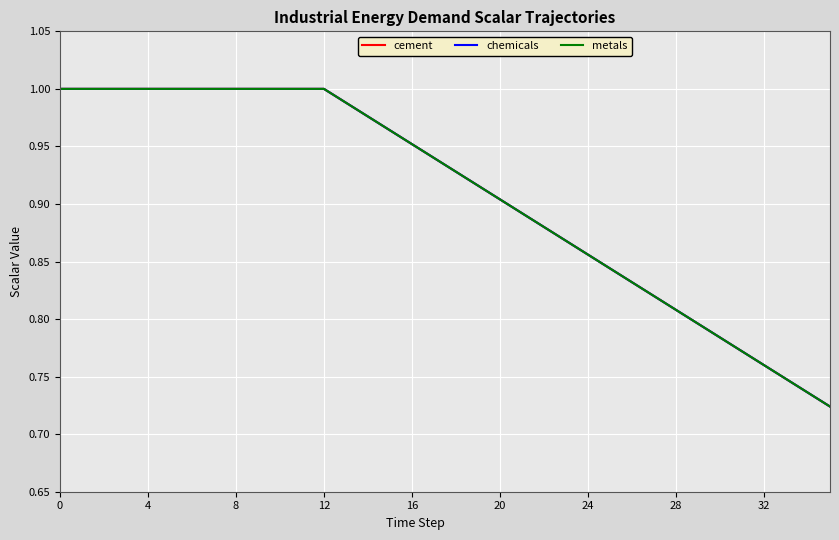

At how many categories does at least one series exceed 0?

36